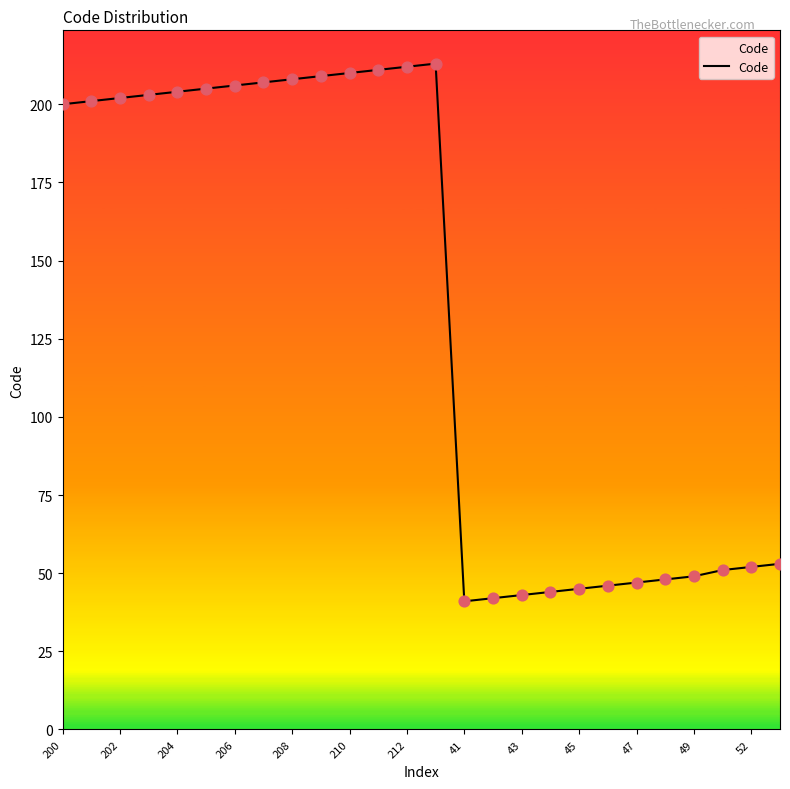

What is the difference between the maximum and minimum values?

172